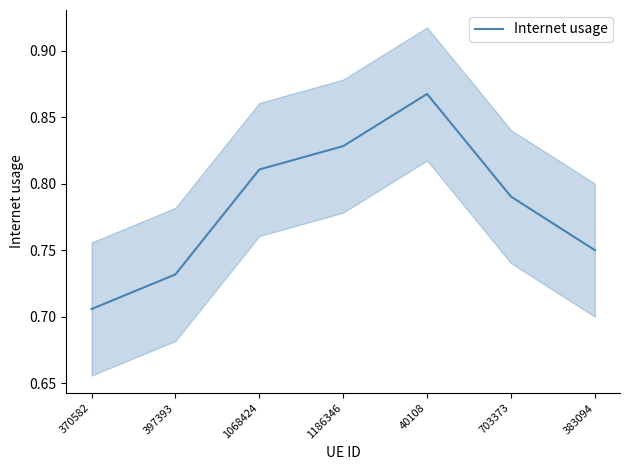

How many lines are shown in the chart?

1